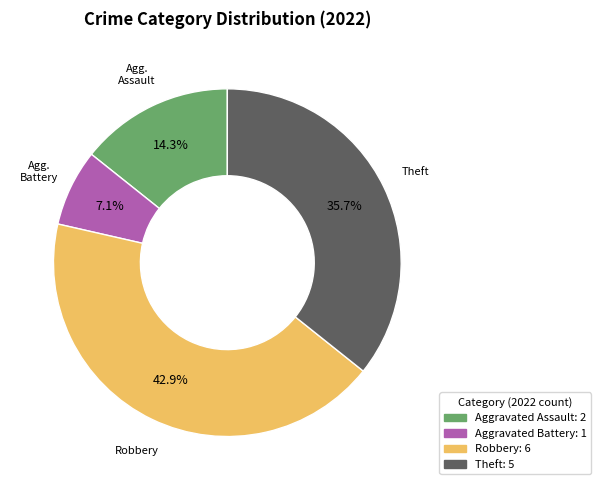

To the nearest percent, what portion does Robbery represent?

43%